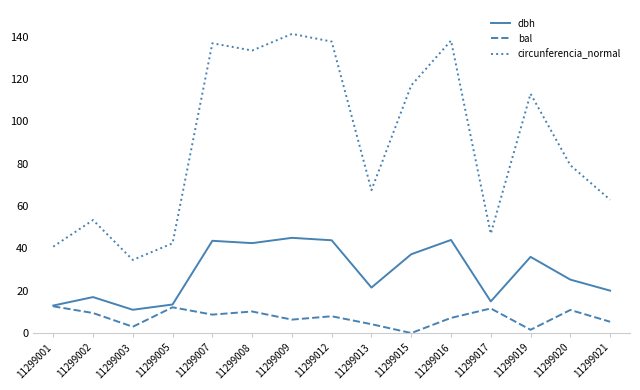

Does the chart display data point markers on the line(s)?

No